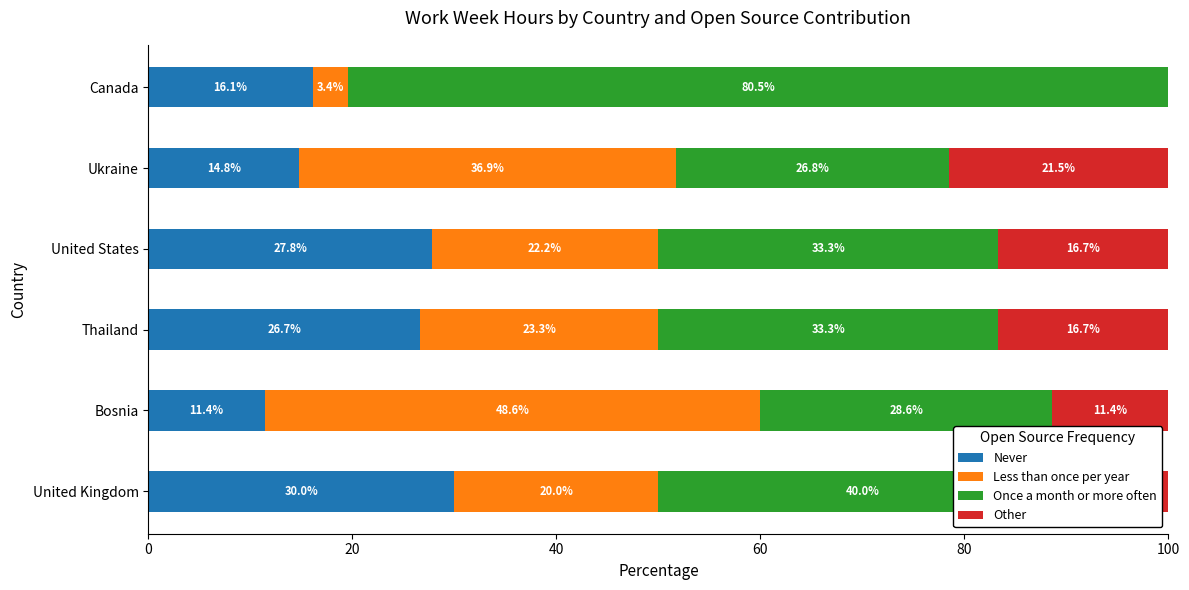

The Never series shows 16.1 at Canada. True or false?

True